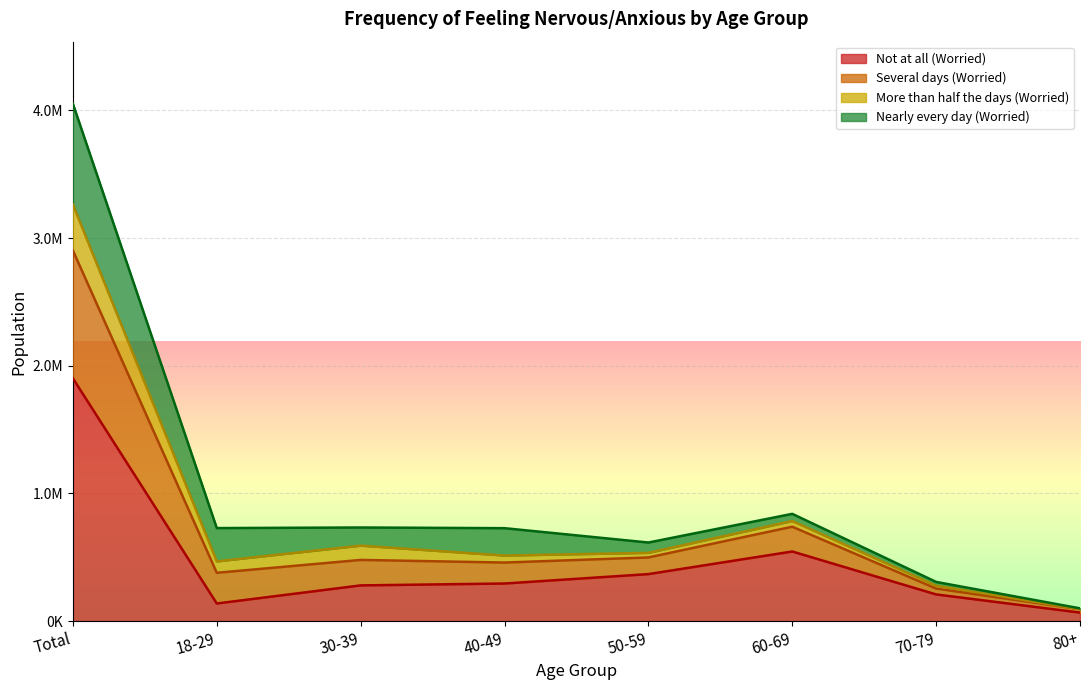

How many data points does each series have?

8